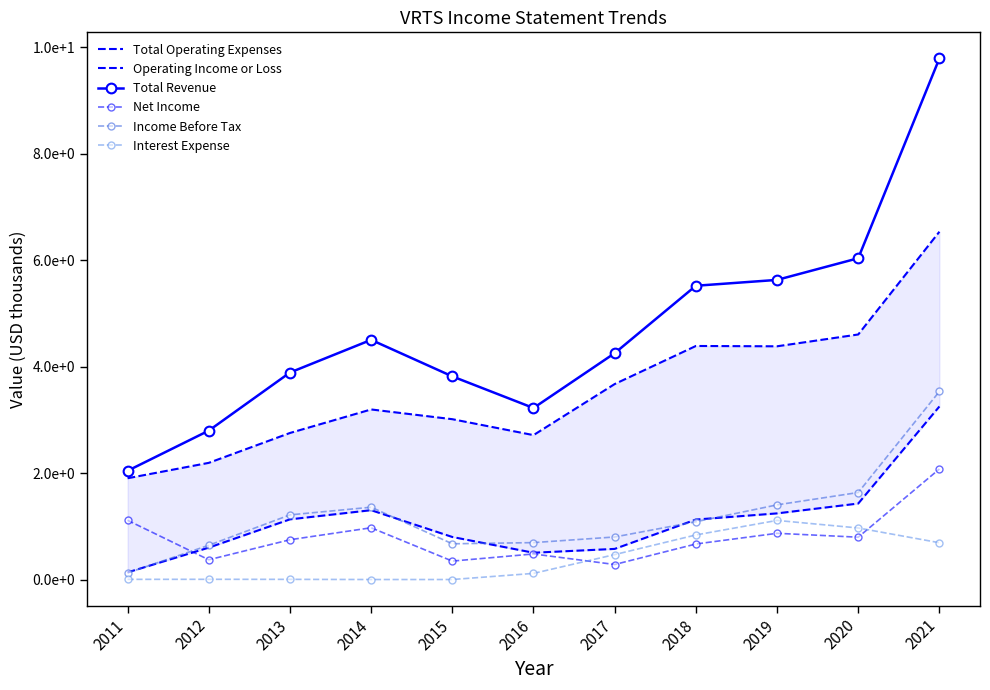

Where is Net Income nearest to the value 118400?

2011